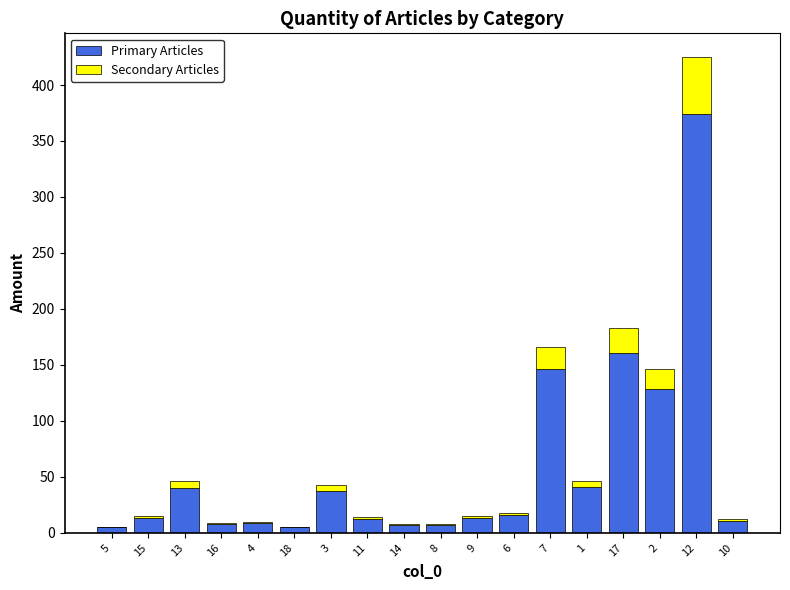

What is the sum of all Primary Articles values?

1034.1